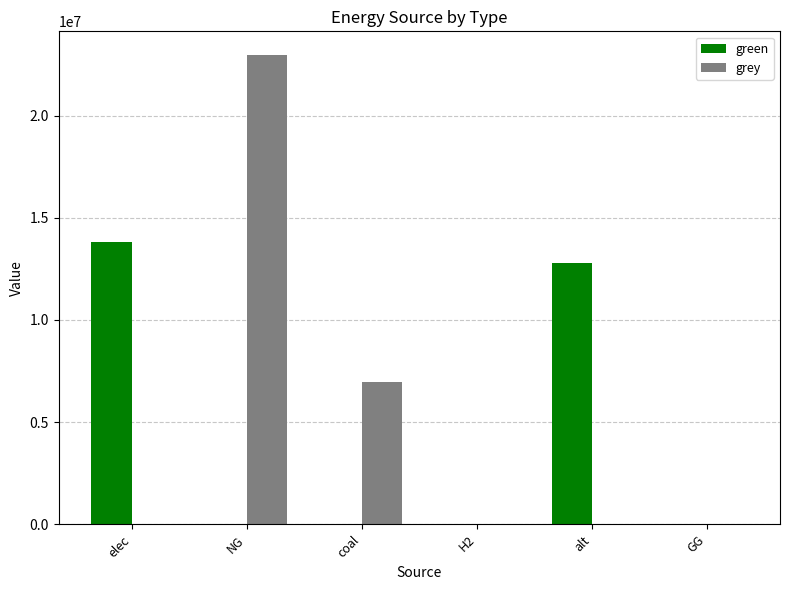

What are all the series names shown in the legend?

green, grey